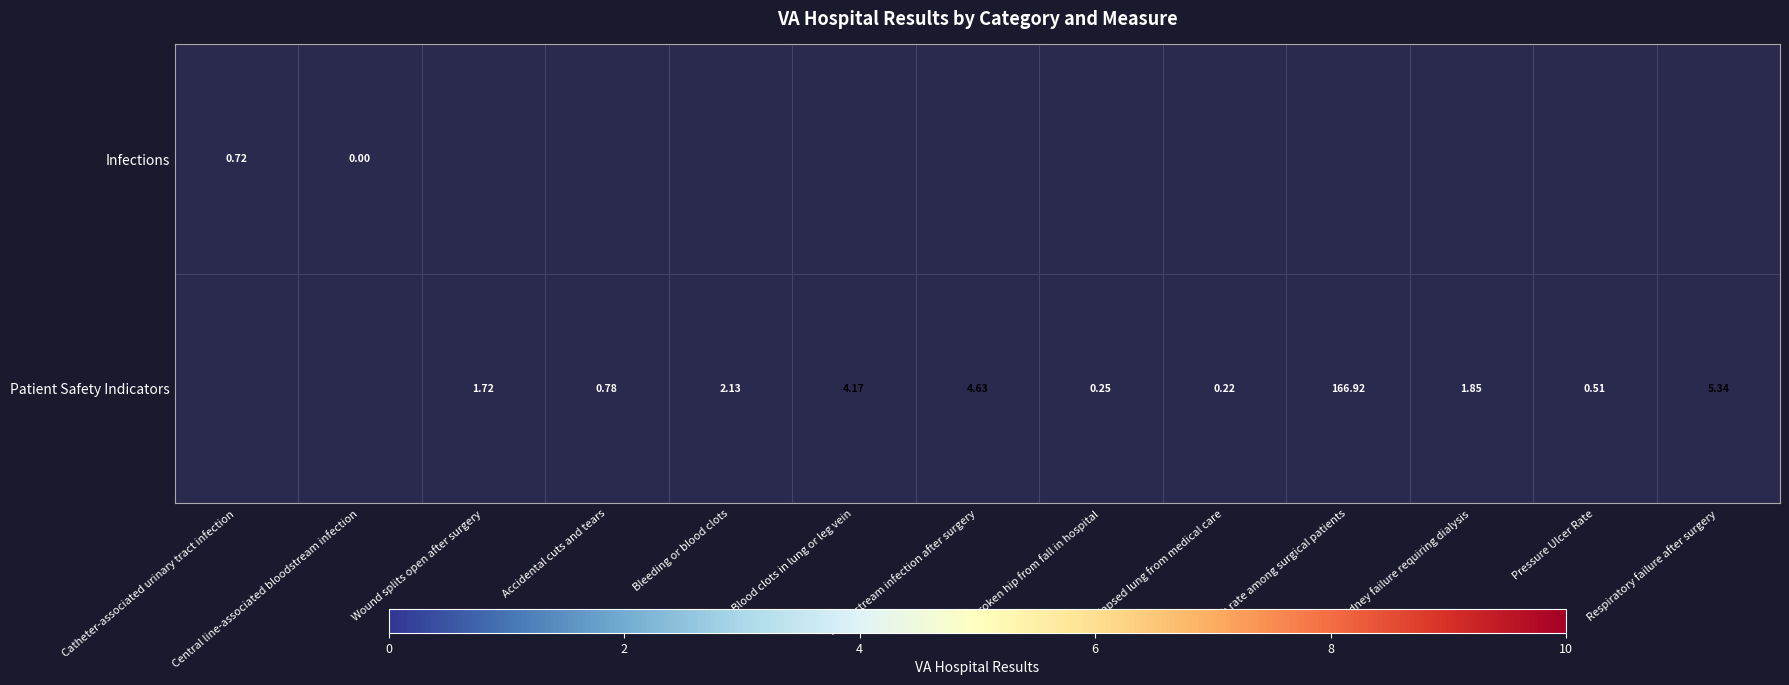

Count the Patient Safety Indicators values in the range 0 to 4.

7